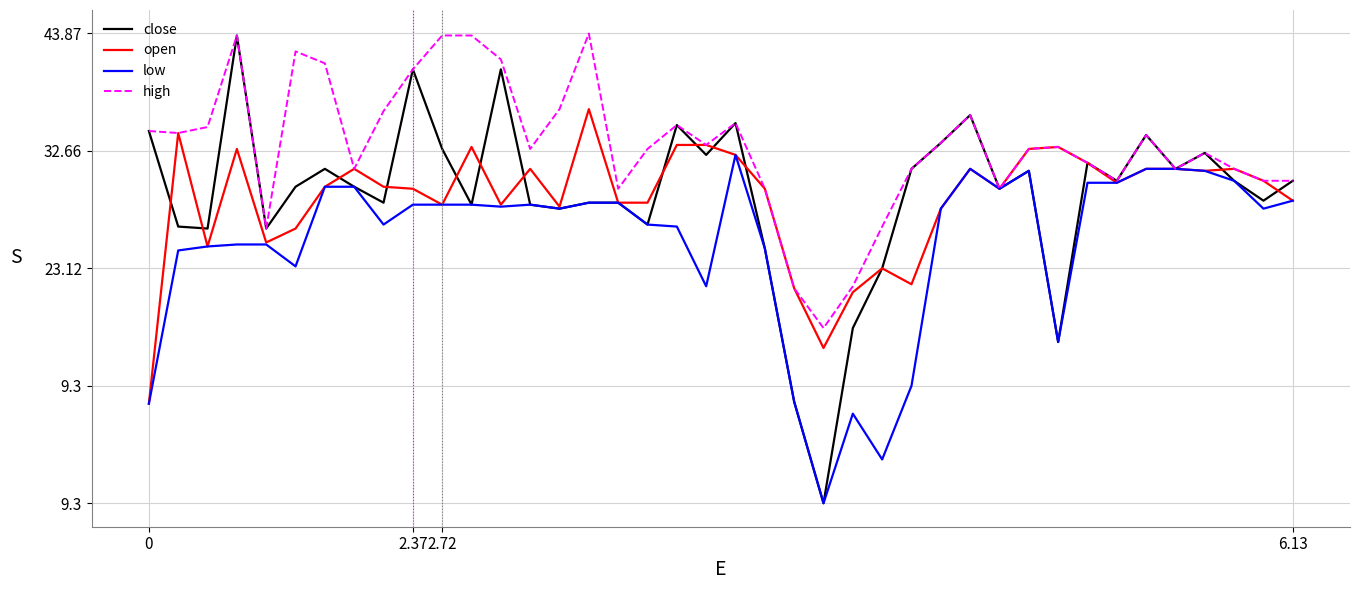

At which category does low reach its first local valley?

5